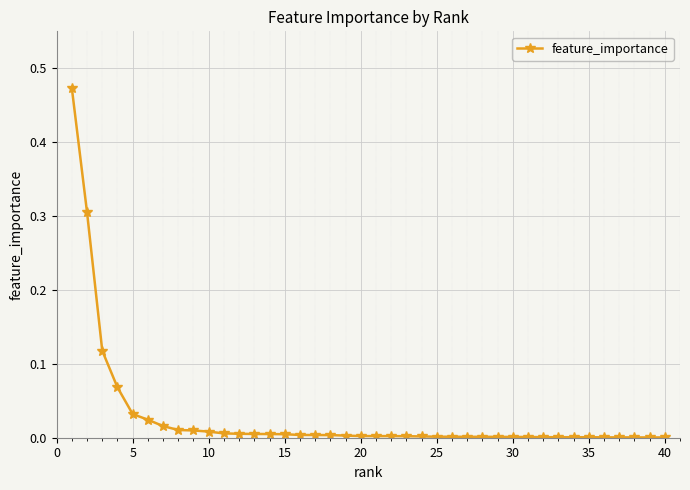

Does the chart have visible grid lines?

Yes